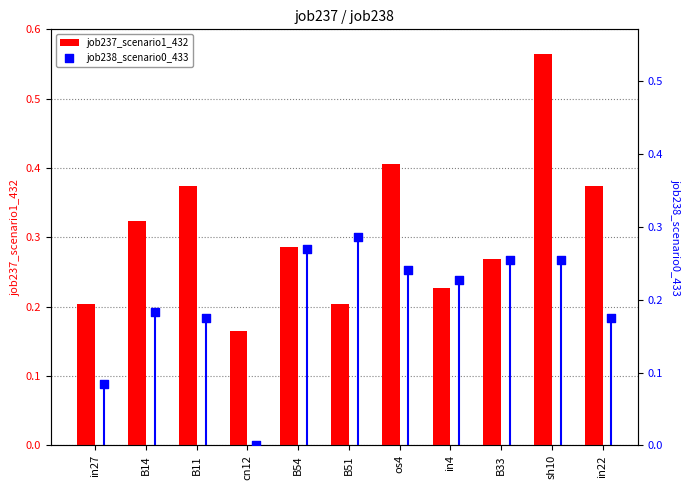

What are all the series names shown in the legend?

job237_scenario1_432, job238_scenario0_433